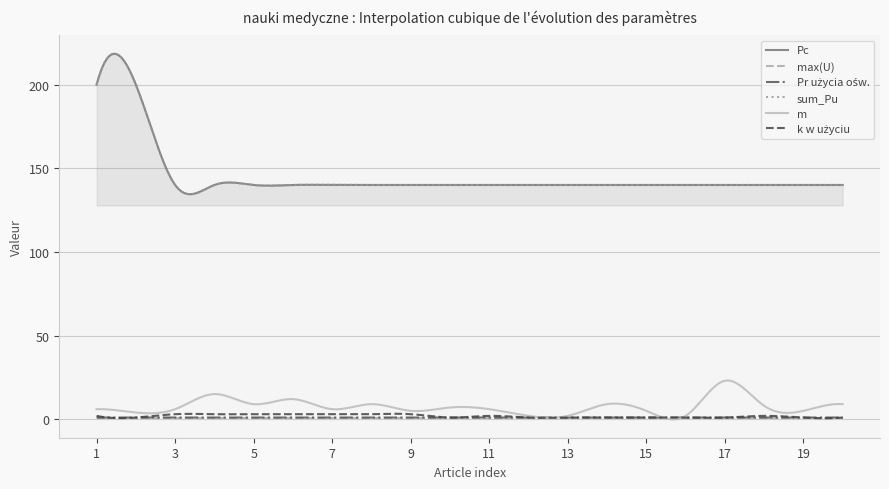

True or false: Pc and m intersect in this chart.

False